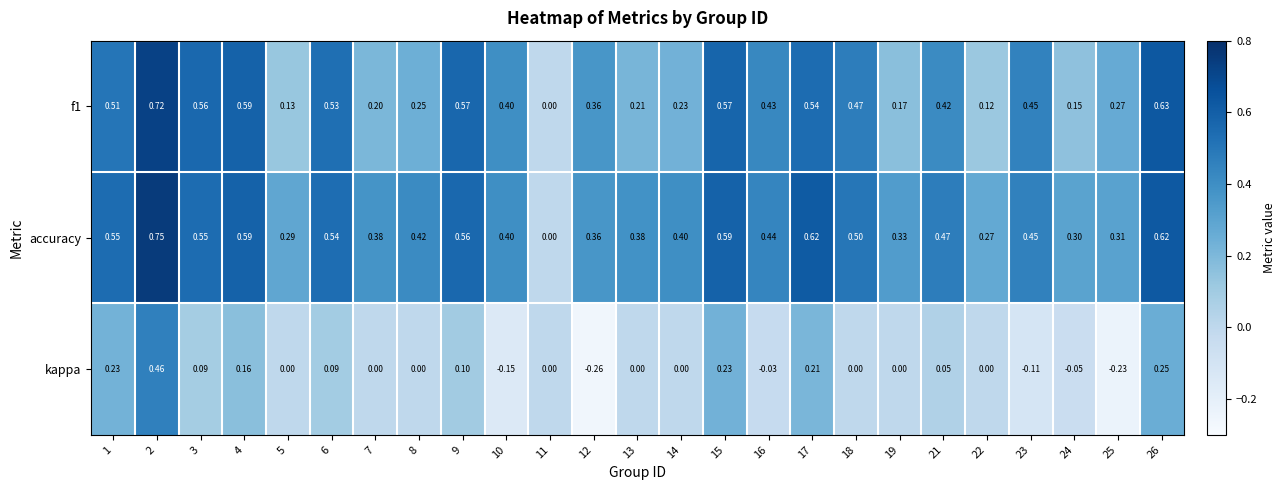

Count the number of categories in the chart.

25